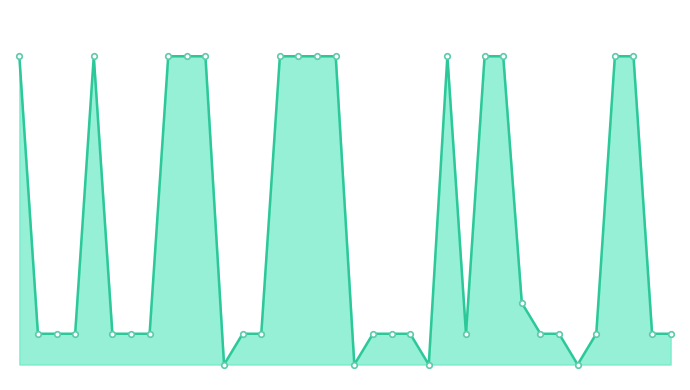

Does the chart have visible grid lines?

No